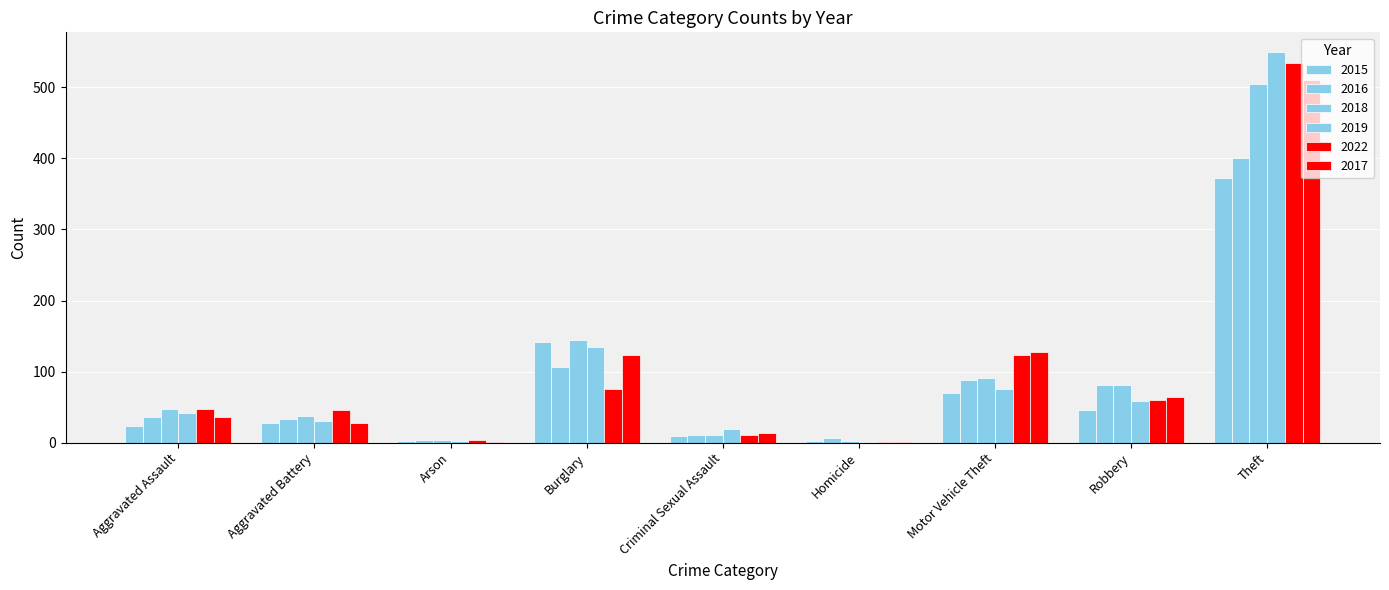

What value does the 2016 series have at Motor Vehicle Theft, to the nearest 5?

90